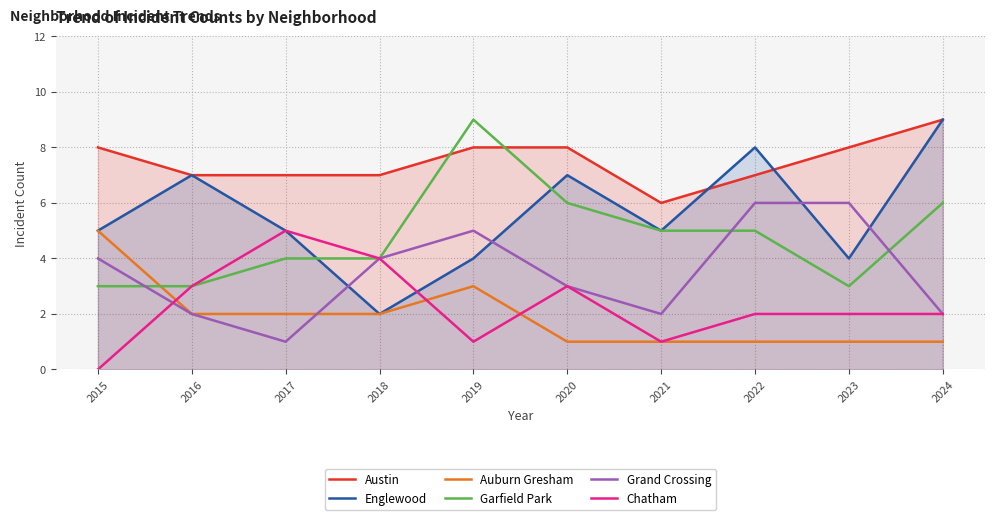

How many values in the Austin series exceed 8?

1